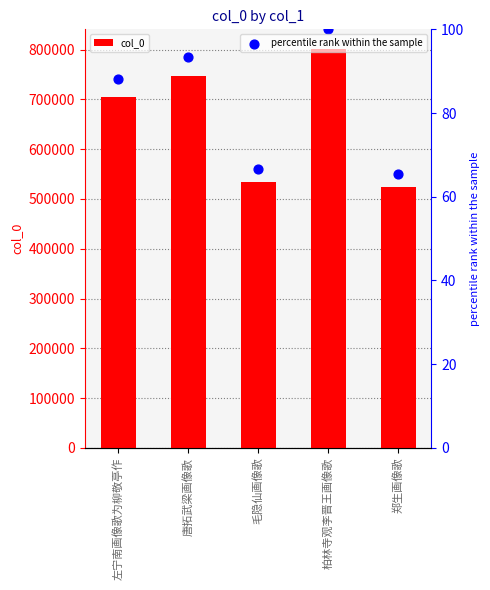

Which series has the largest total across all categories?

col_0